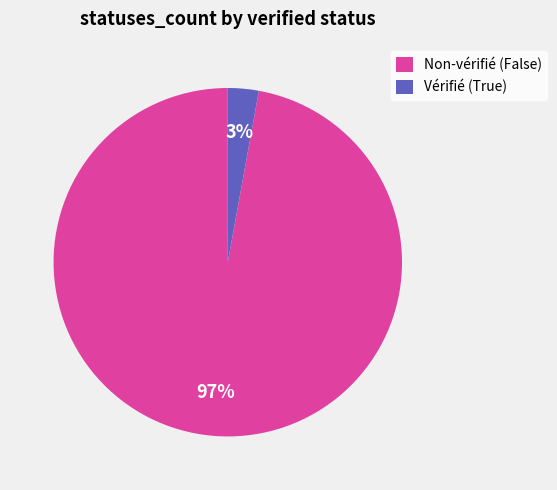

Is it true that Non-vérifié (False) is 97% of the pie?

True